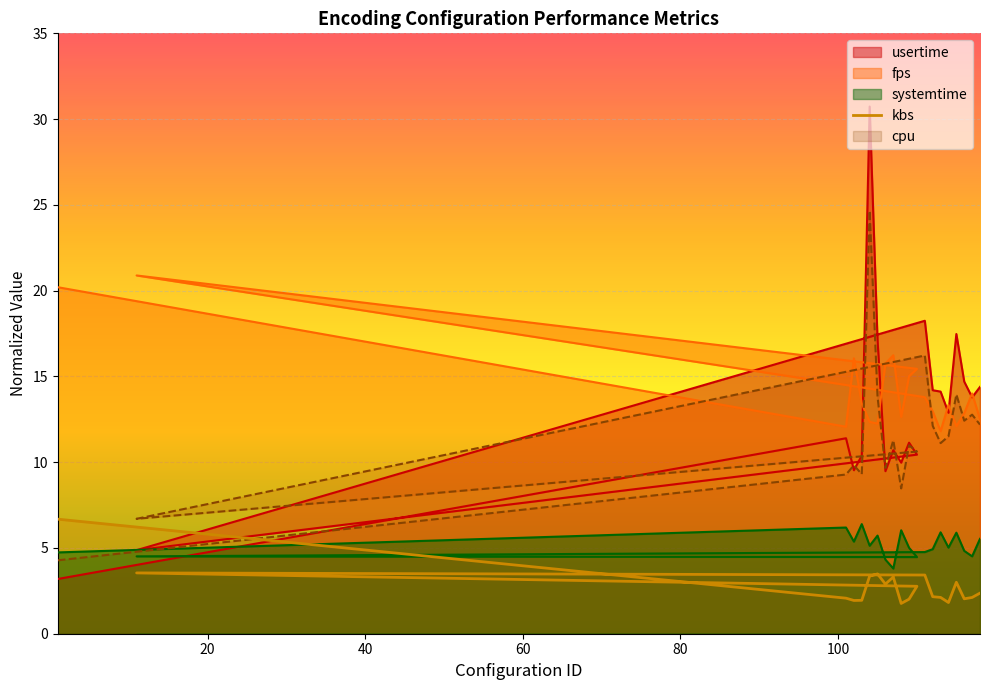

What is the value of the cpu point at the 8th from the left?

11.3